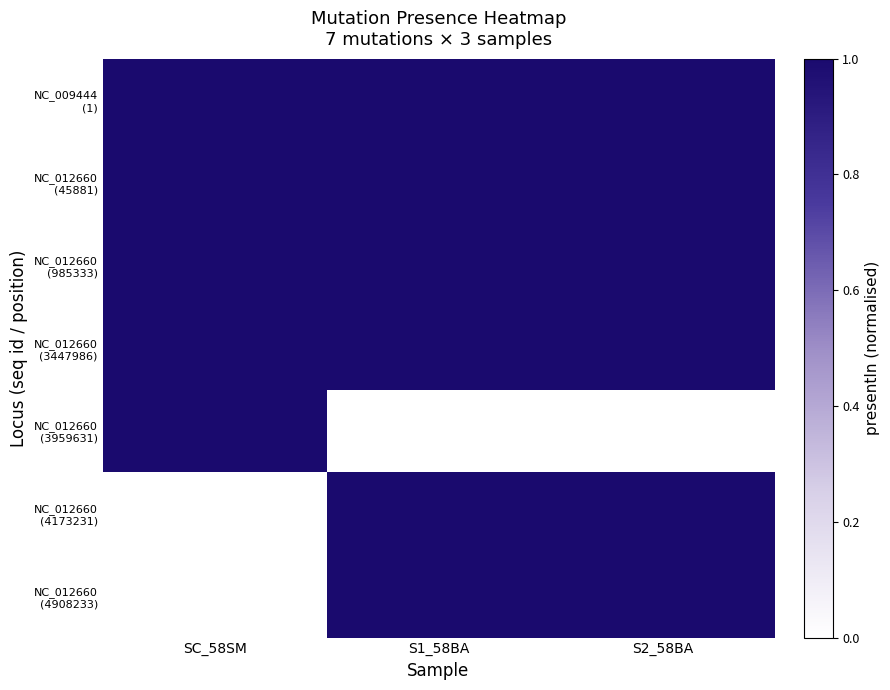

Count the number of categories in the chart.

3